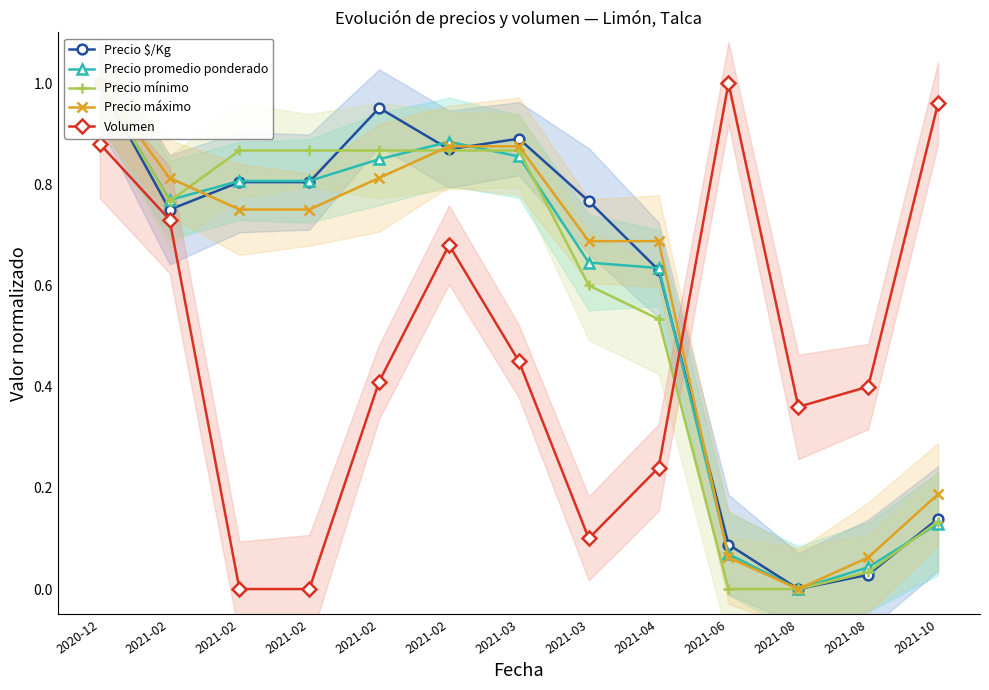

Does the chart display data point markers on the line(s)?

Yes